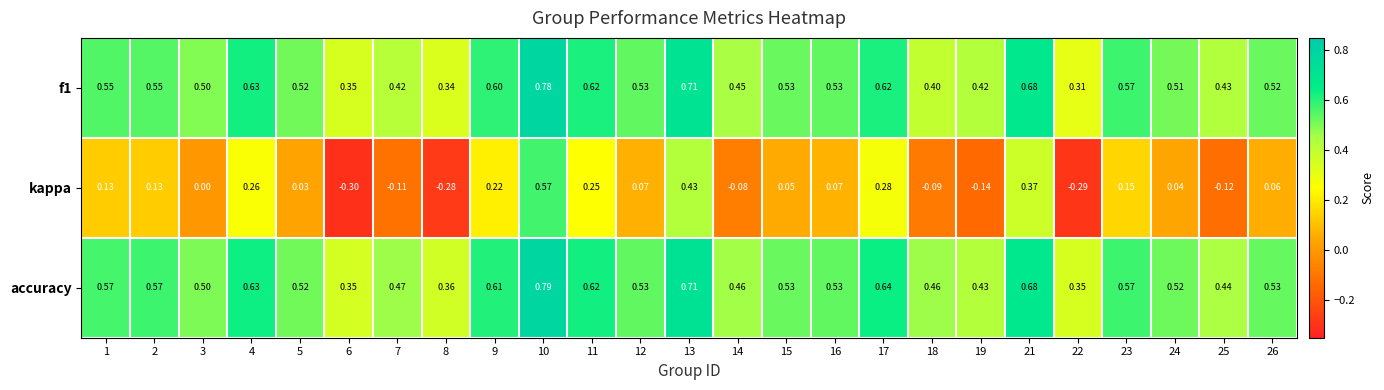

Is the value of kappa at 16 greater than the value of accuracy at 1?

No